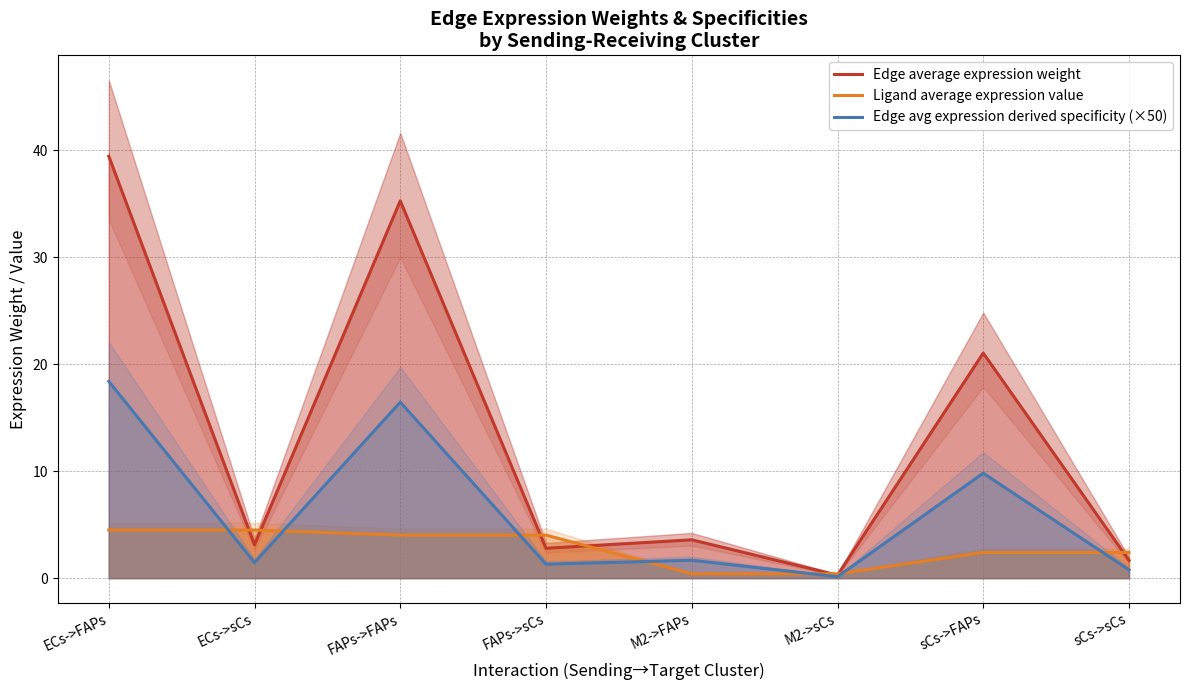

What are all the series names shown in the legend?

Edge average expression weight, Ligand average expression value, Edge avg expression derived specificity (×50)